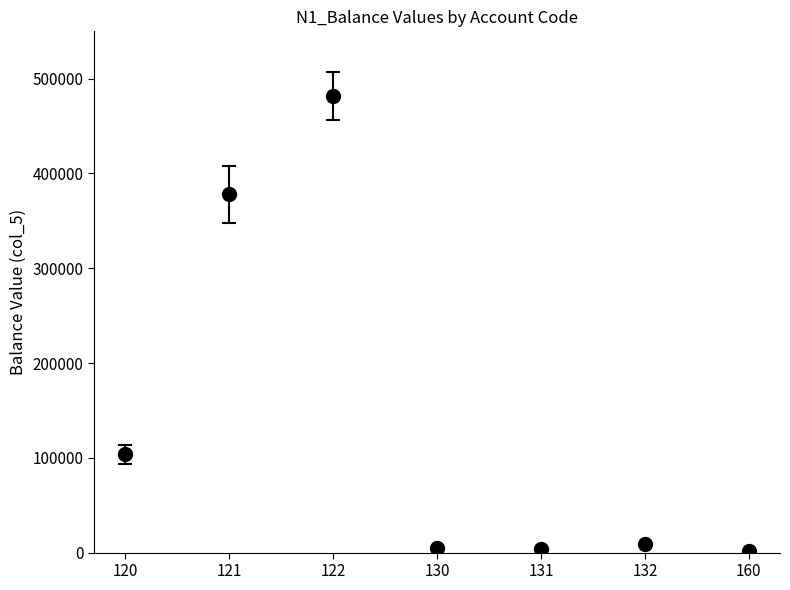

What is the maximum value shown in the chart?

481691.0